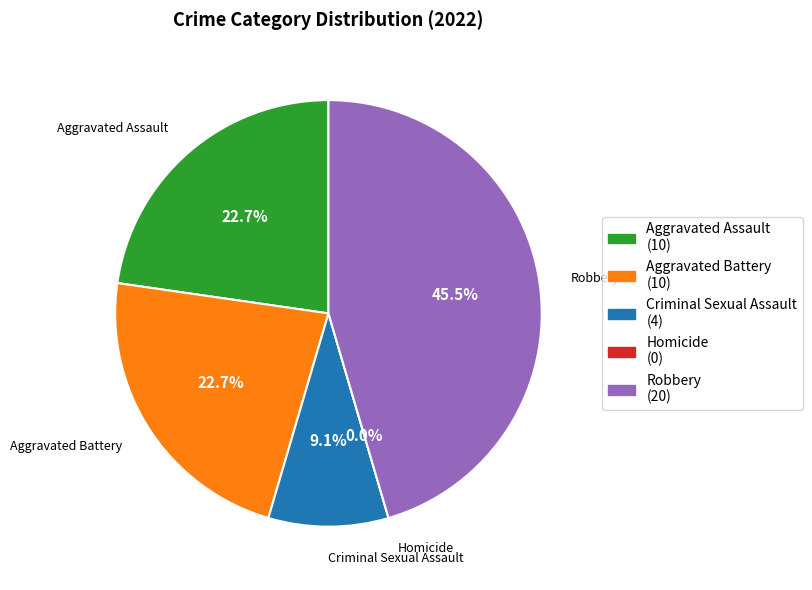

How much of the chart is everything except Homicide?

100.0%